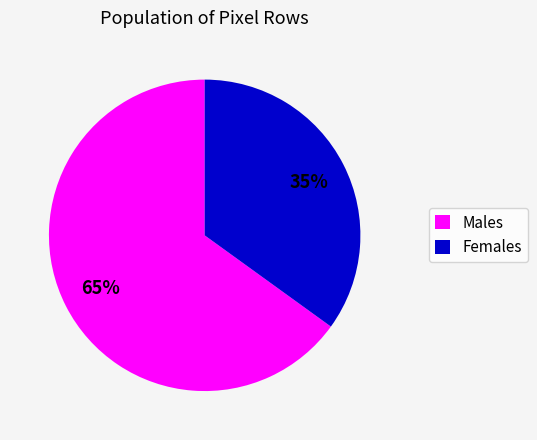

Is there any slice that represents more than half of the pie?

Yes